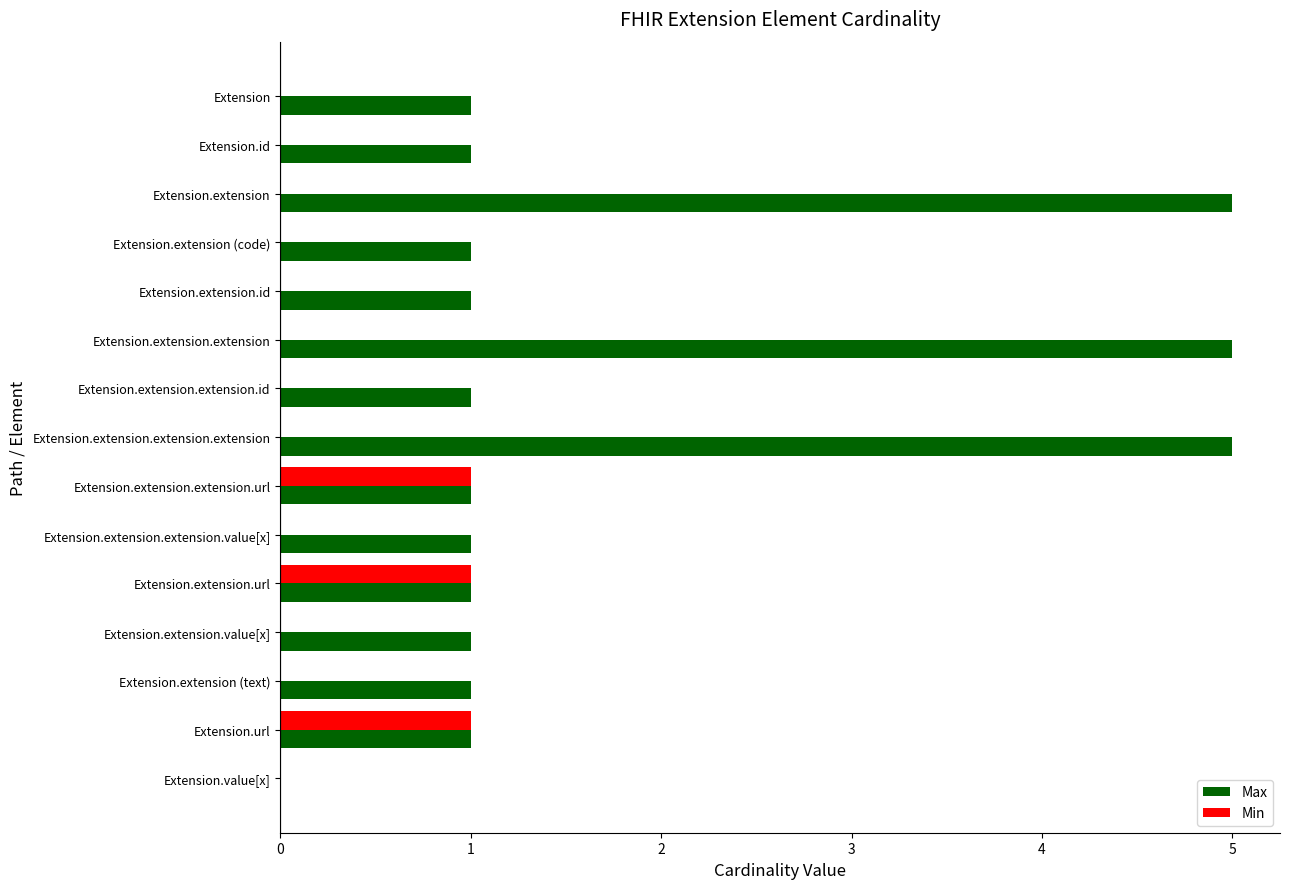

What is the sum of the Max values at Extension.extension.extension and Extension.value[x]?

5